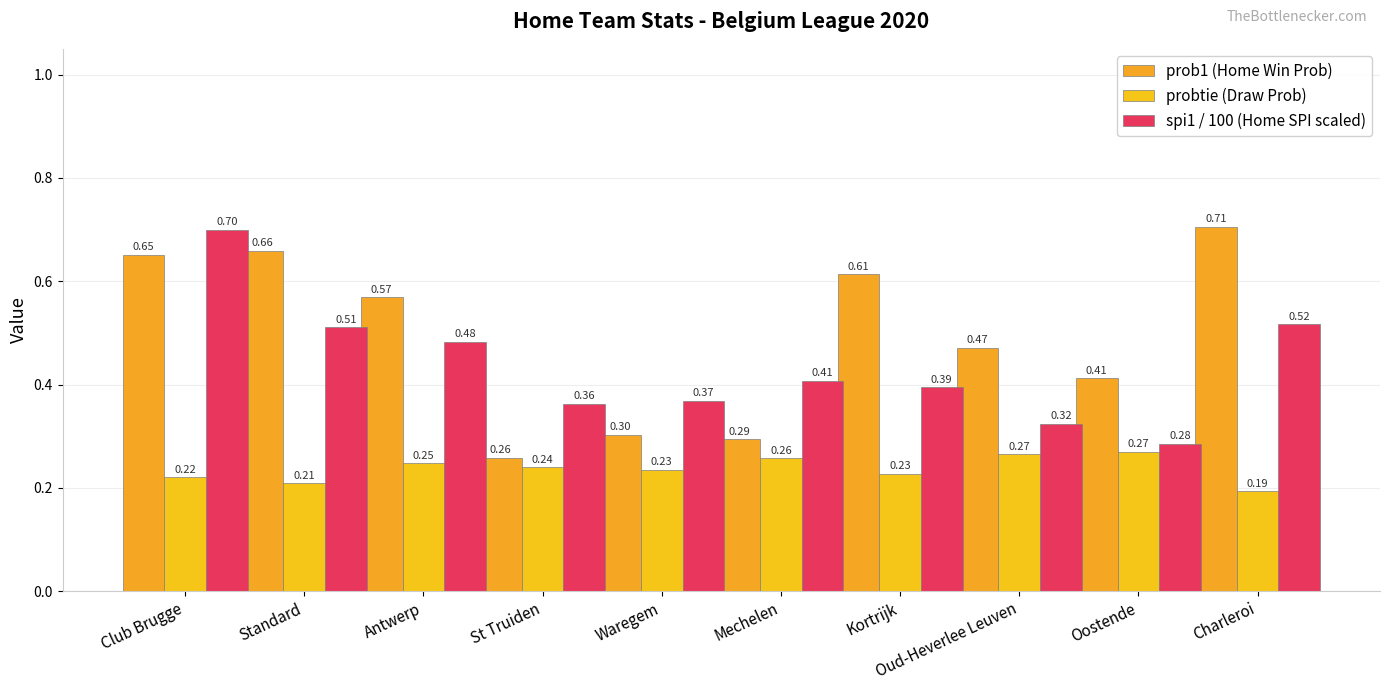

The probtie (Draw Prob) series shows 0.3 at Mechelen. True or false?

True